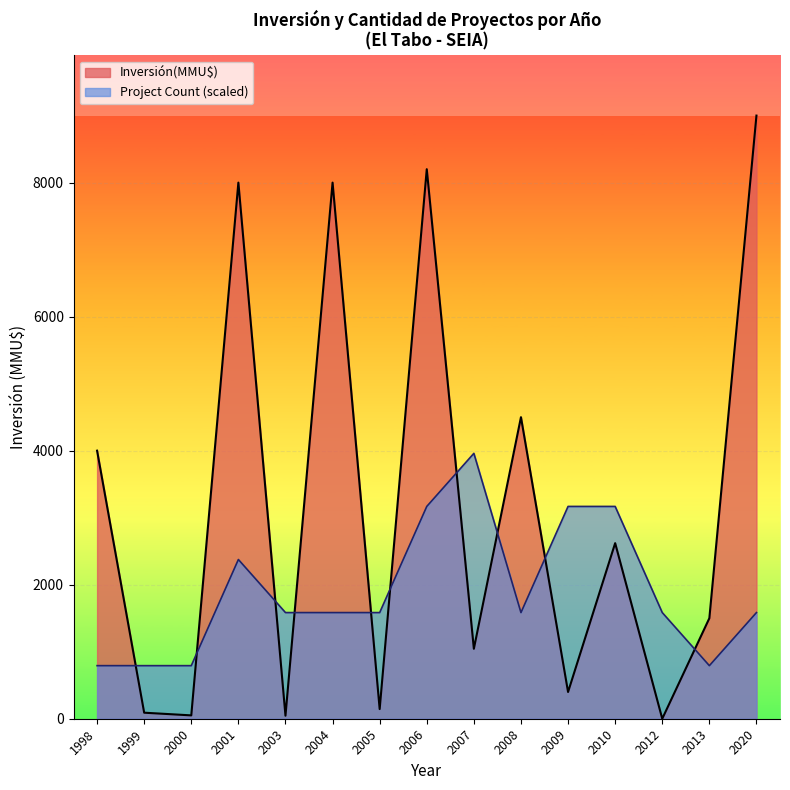

How many positive values does the Inversión(MMU$) series have?

14